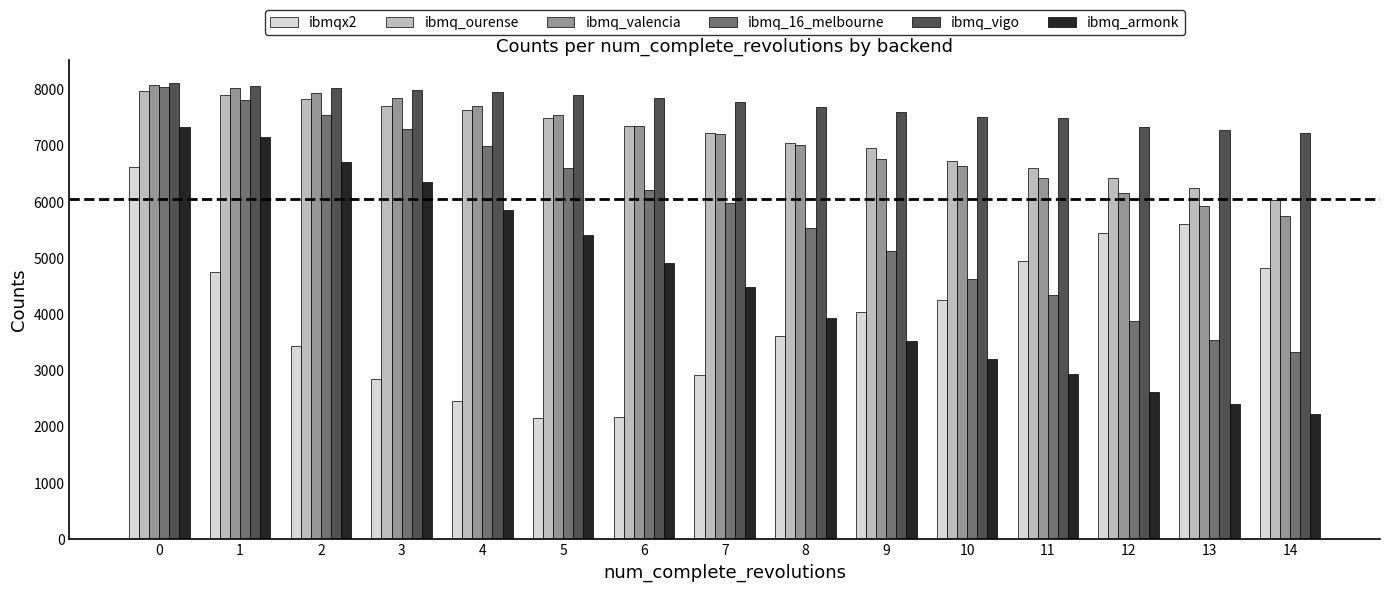

Between 7 and 9, which series saw the biggest shift?

ibmqx2